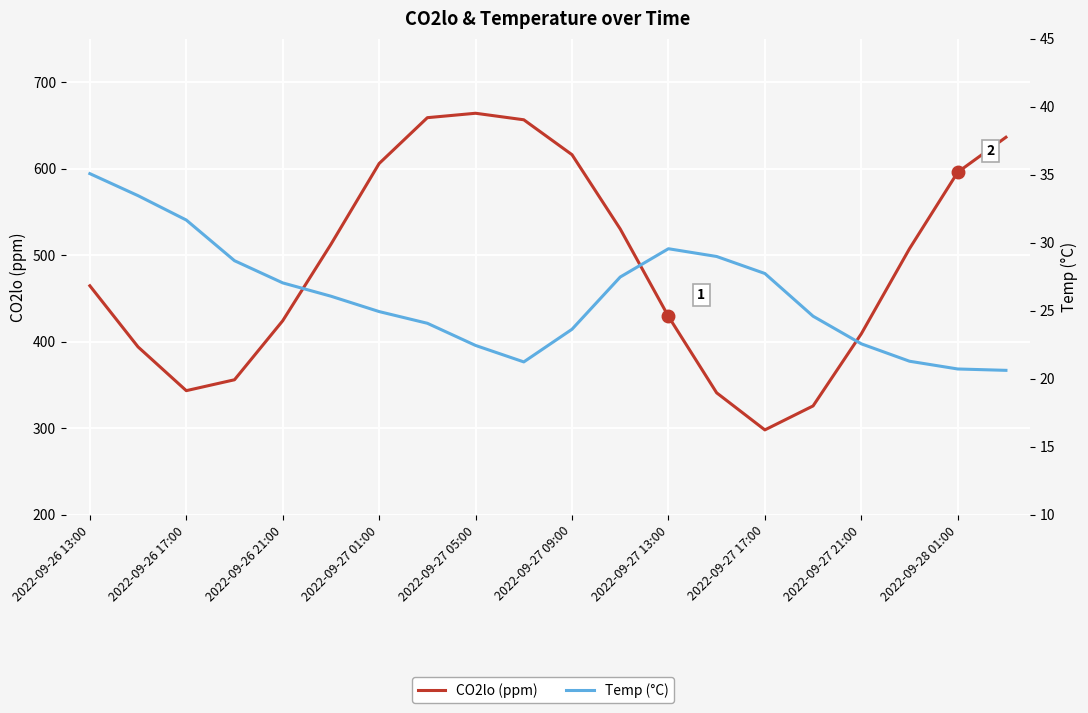

What is the difference between the Temp (°C) values at 2022-09-26 17:00 and 15?

8.9